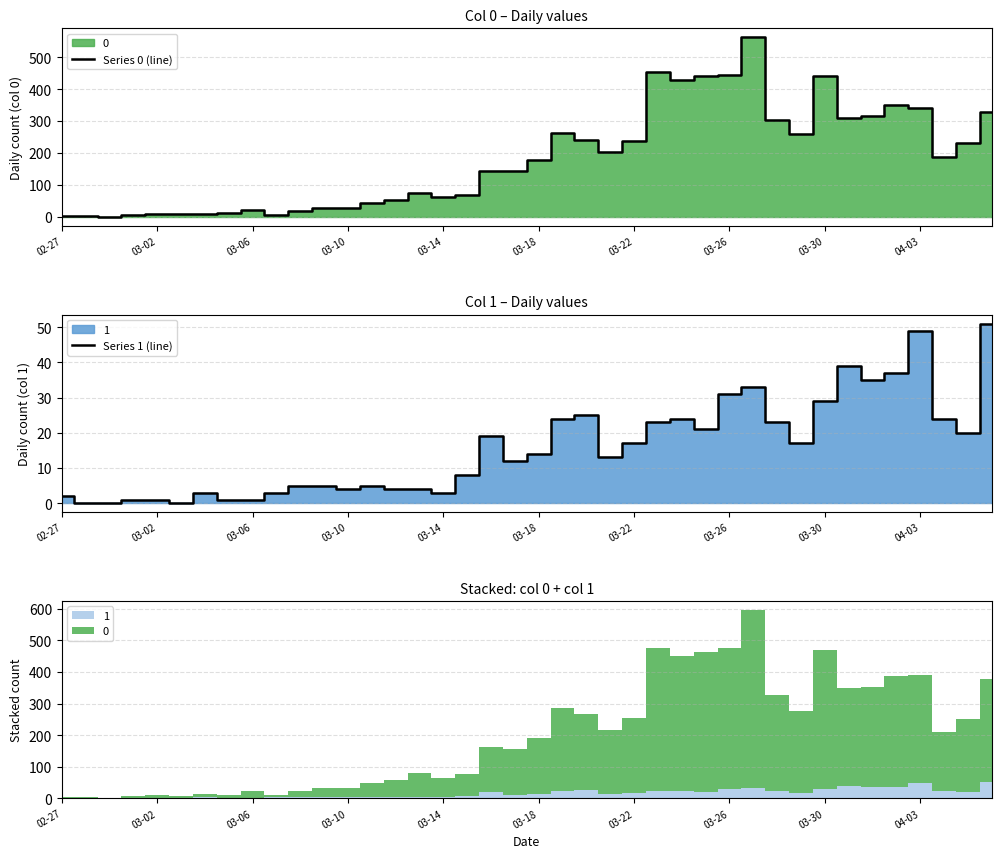

Which series has the largest total across all categories?

Series 0 (line)